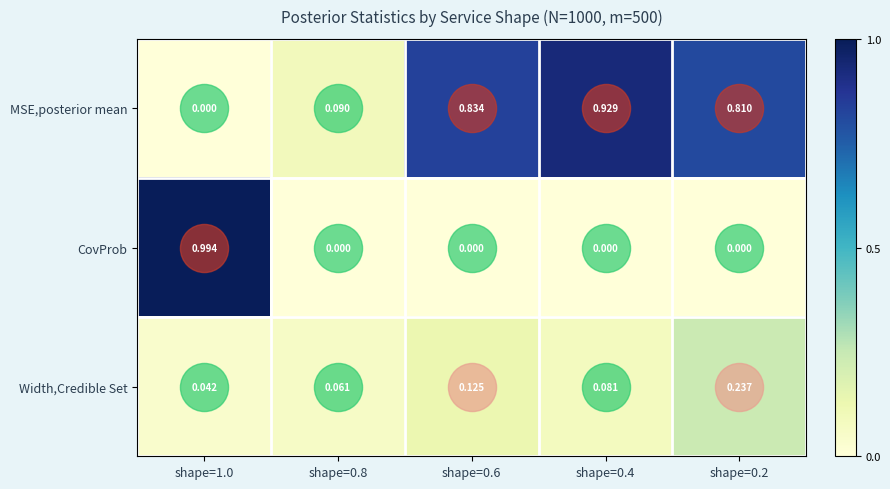

Rank the series by their maximum value, from highest to lowest.

CovProb, MSE,posterior mean, Width,Credible Set